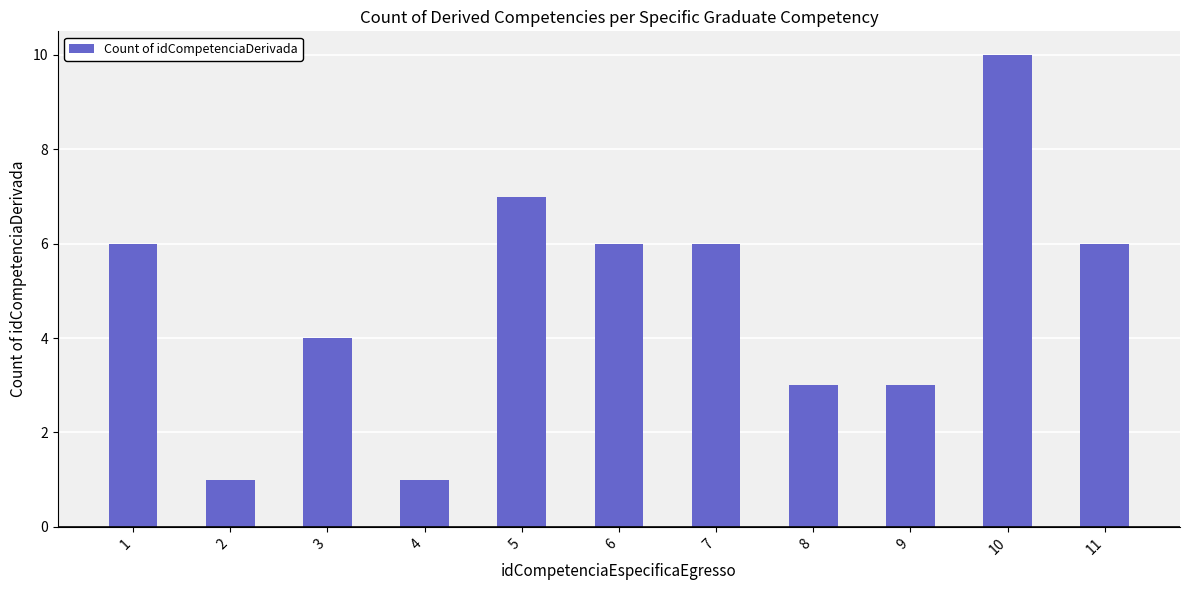

What is the ratio of the value at 1 to the value at 5?

0.9